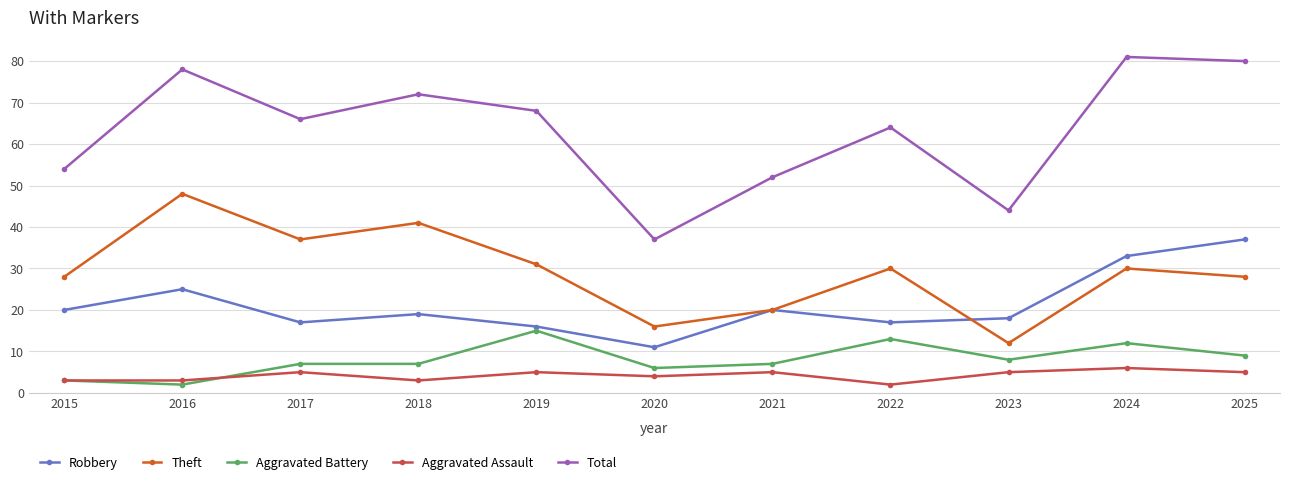

Which series has the widest spread of values?

Total